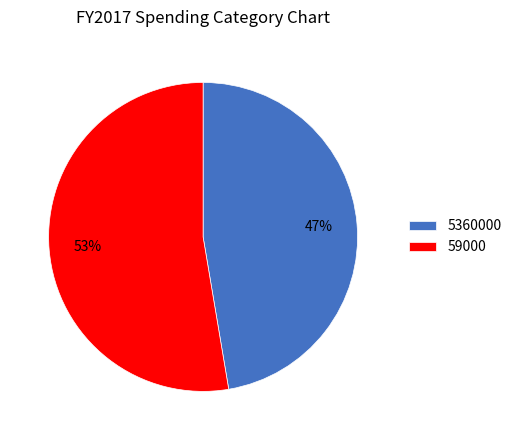

Count the number of slices in the pie.

2